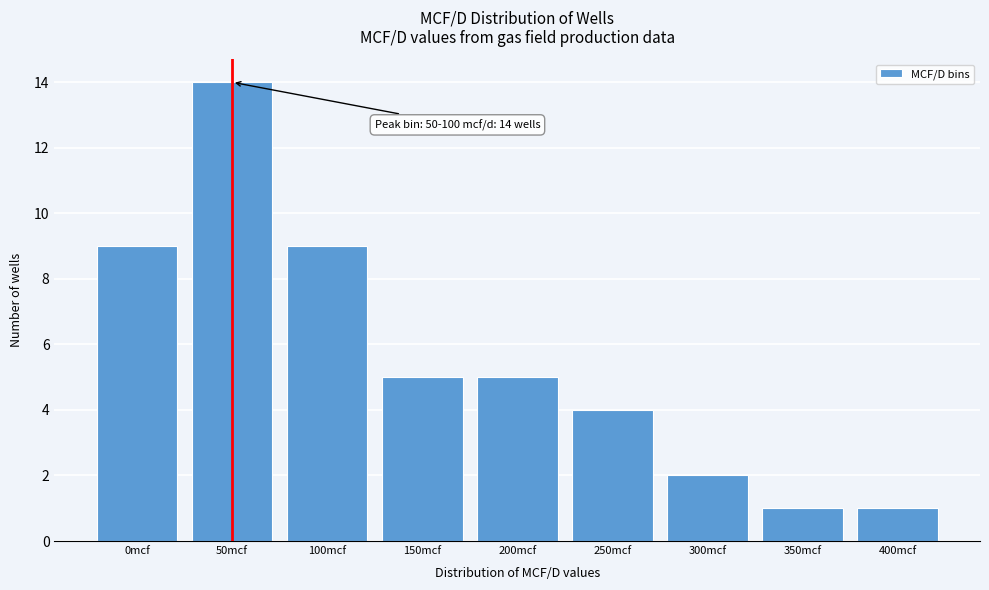

Reading right to left, list all the values displayed in this chart.

1	1	2	4	5	5	9	14	9